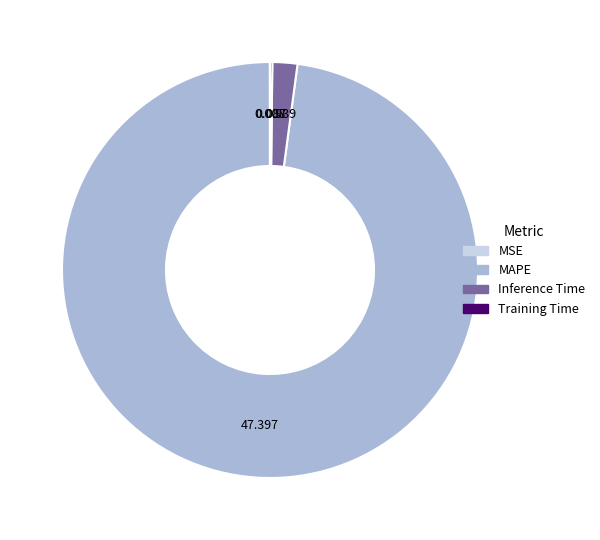

Does any single category account for the majority?

Yes